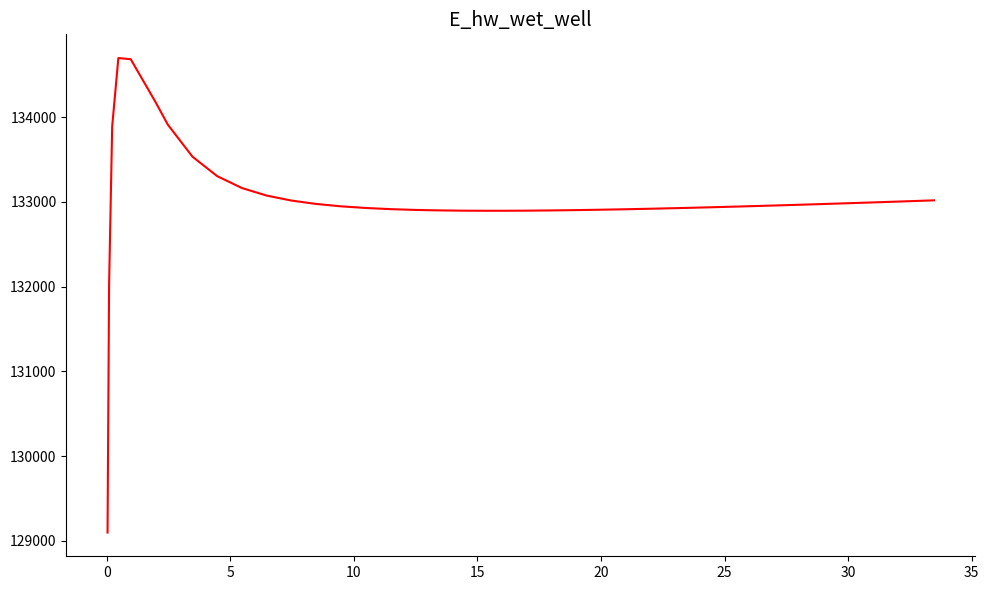

How many lines are shown in the chart?

1